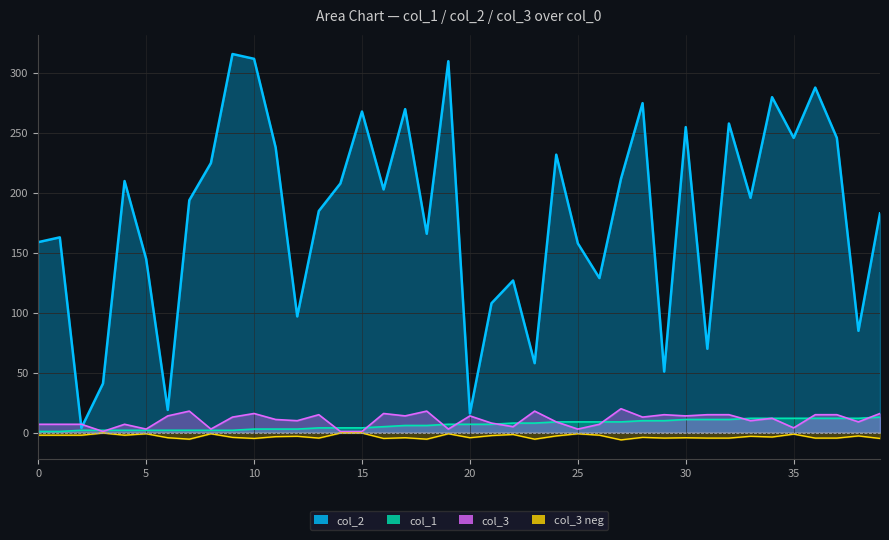

True or false: col_1 line has a value of 0.4 at 0.

False